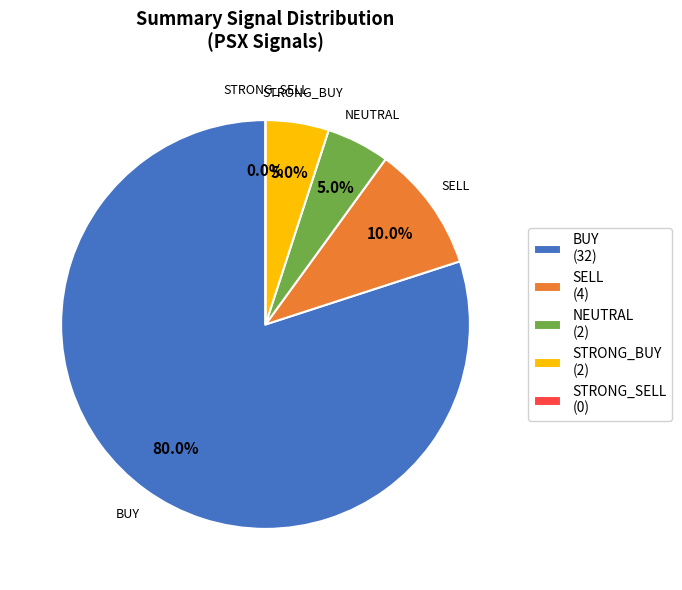

What is the change in value from STRONG_BUY to STRONG_SELL?

-5